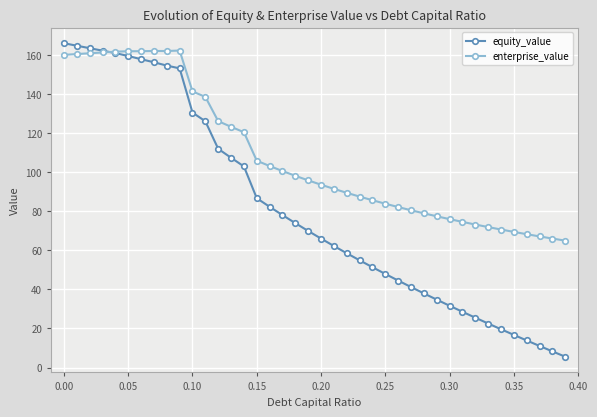

What is the maximum value for enterprise_value?

162.2